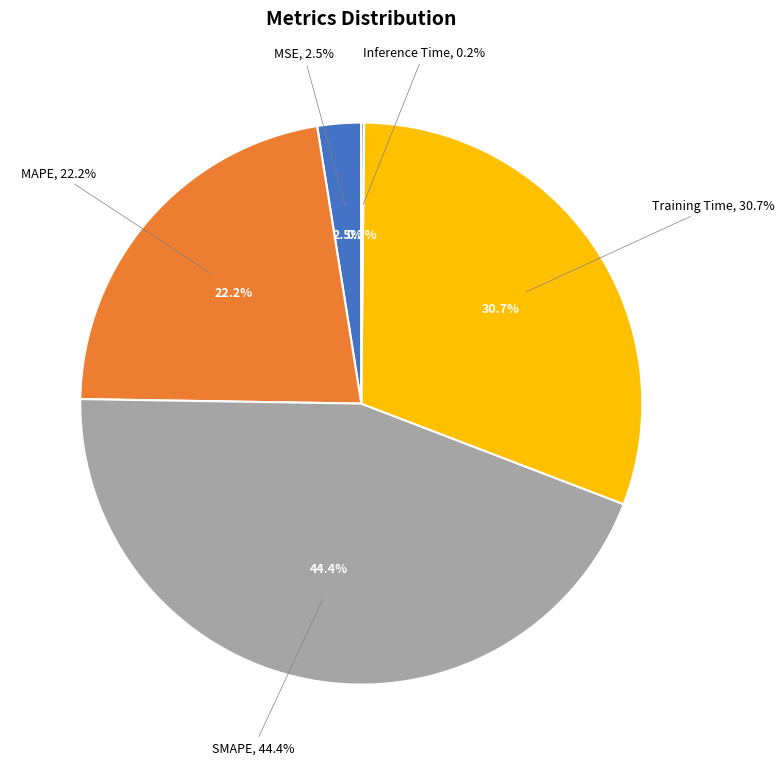

Is it true that SMAPE is 39% of the pie?

False